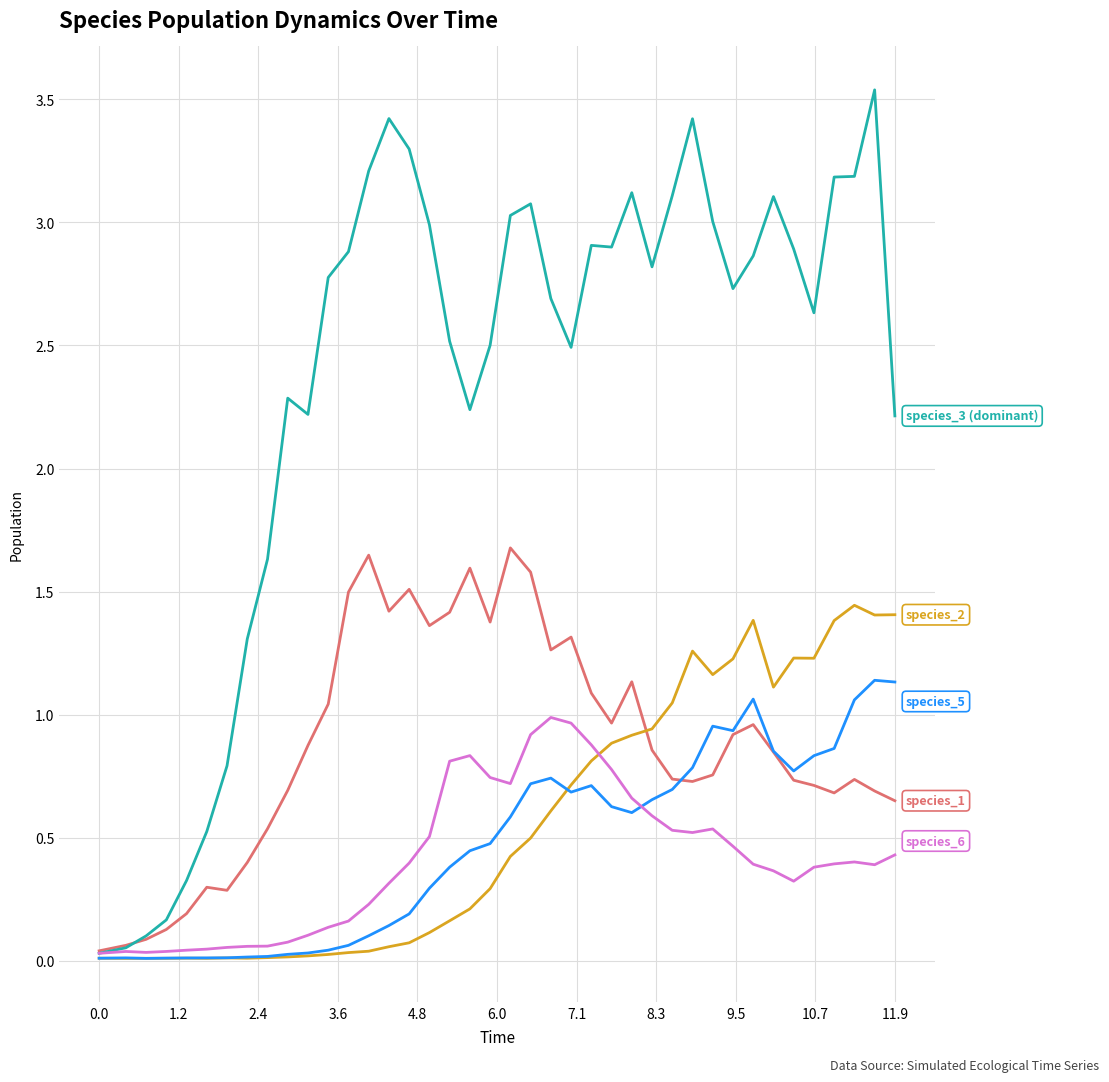

What is the greatest value displayed?

3.5